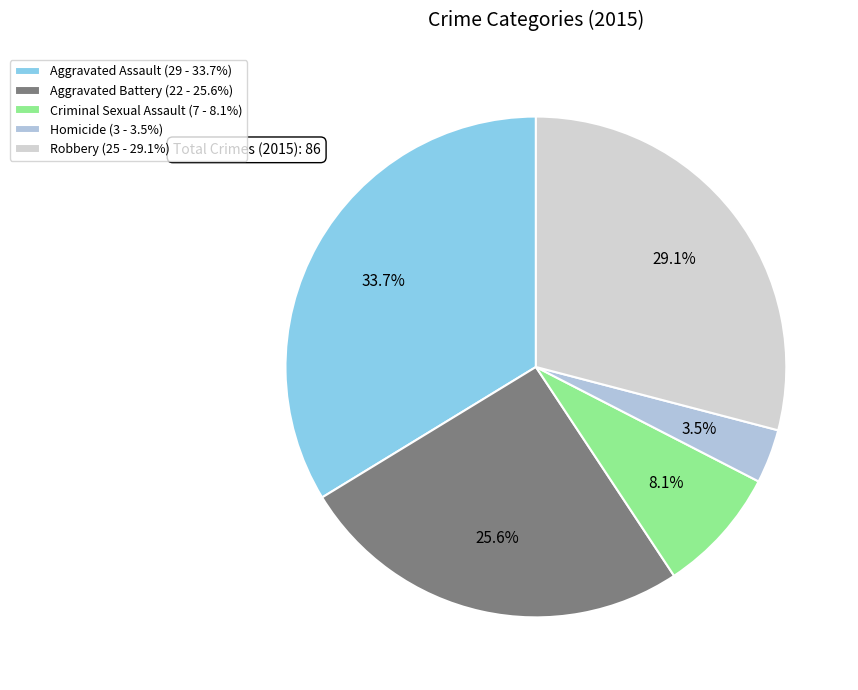

Is it true that Criminal Sexual Assault is 14% of the pie?

False